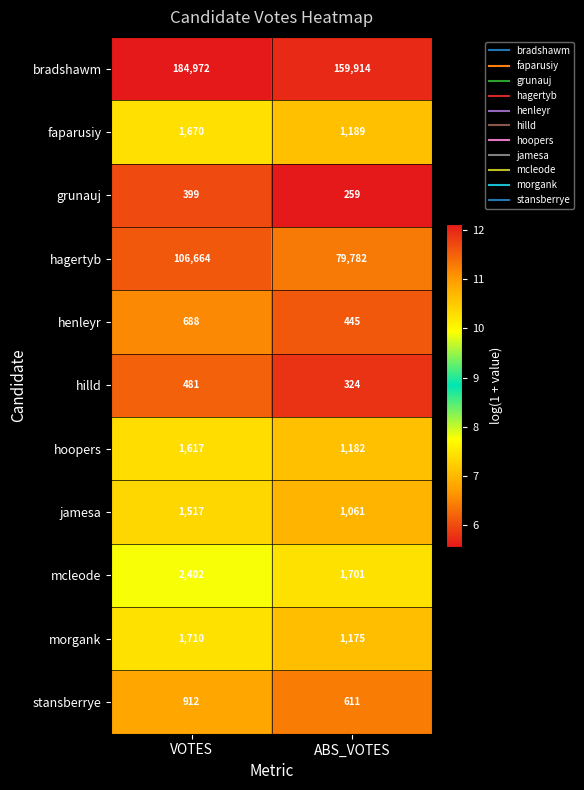

Is the value of grunauj at VOTES greater than the value of mcleode at VOTES?

No